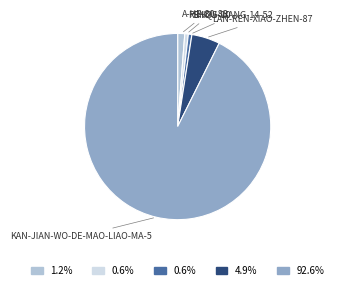

Is there a majority slice in this chart?

Yes